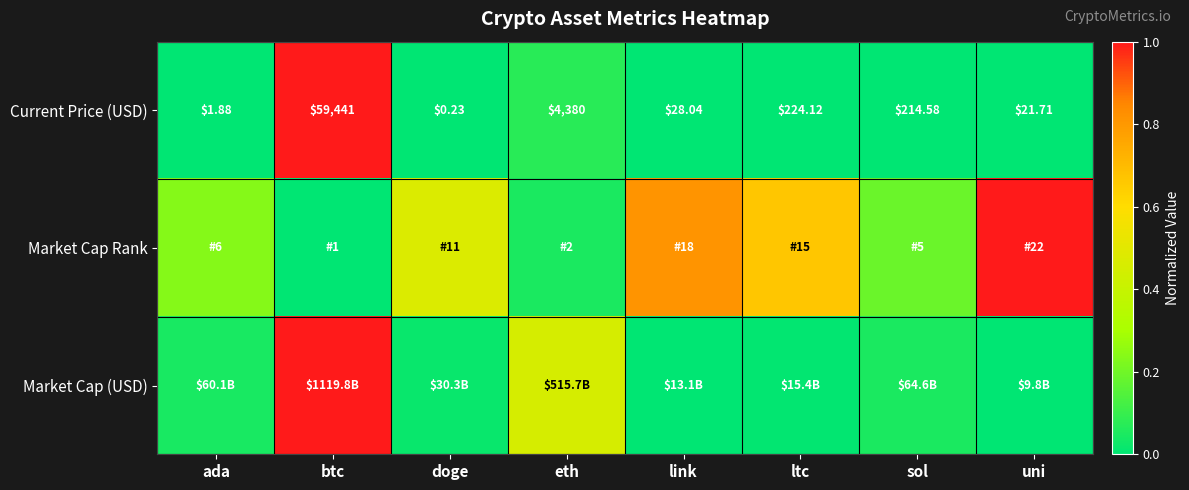

Where does the Current Price (USD) series first go above 214?

btc